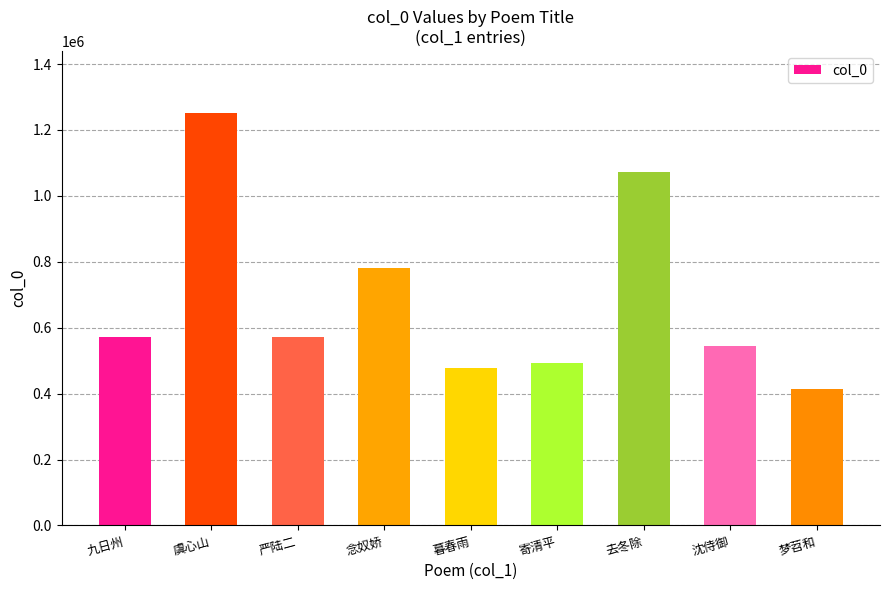

What is the greatest value displayed?

1251891